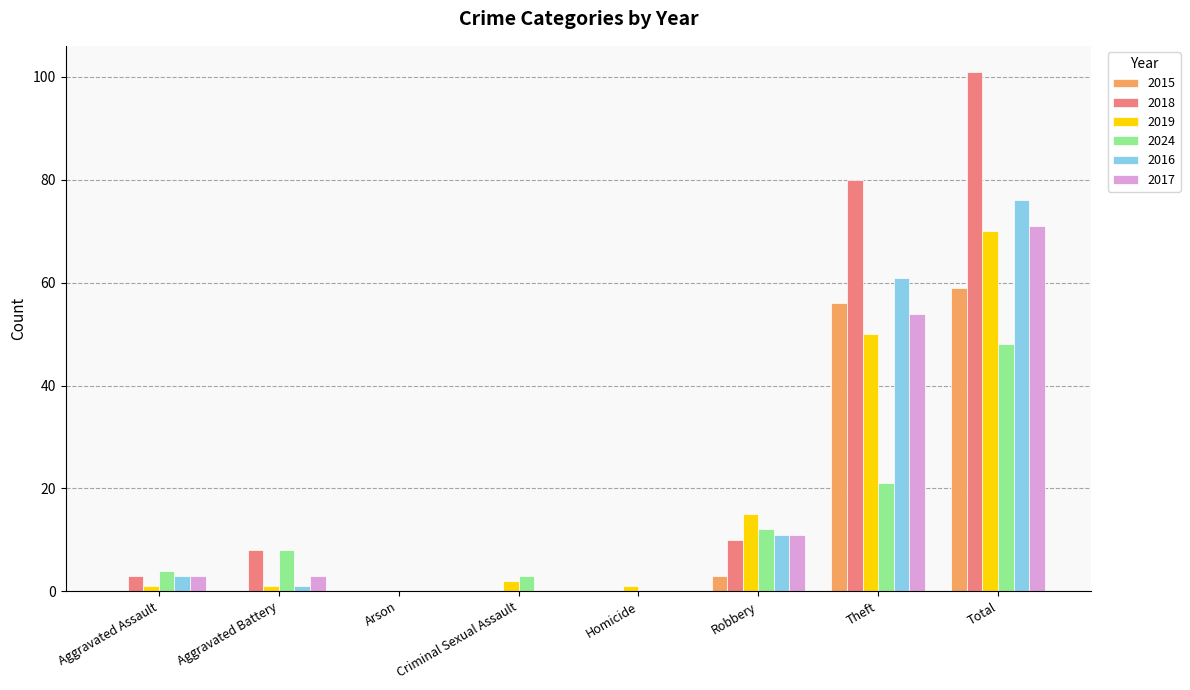

Is it true that 2017 equals 0 at Homicide?

True